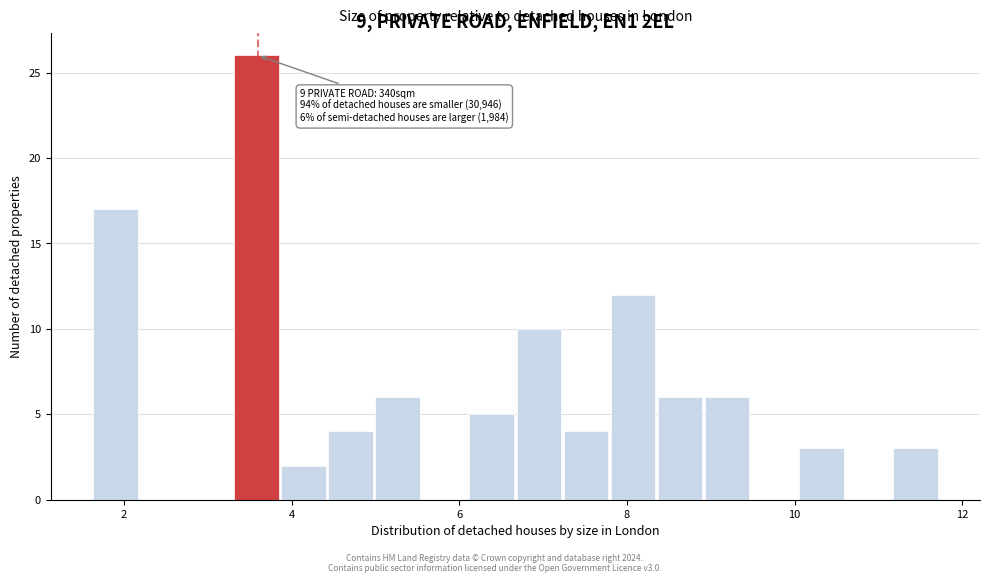

Read against the x-axis, roughly where is the centre of the tallest bar?

3.6